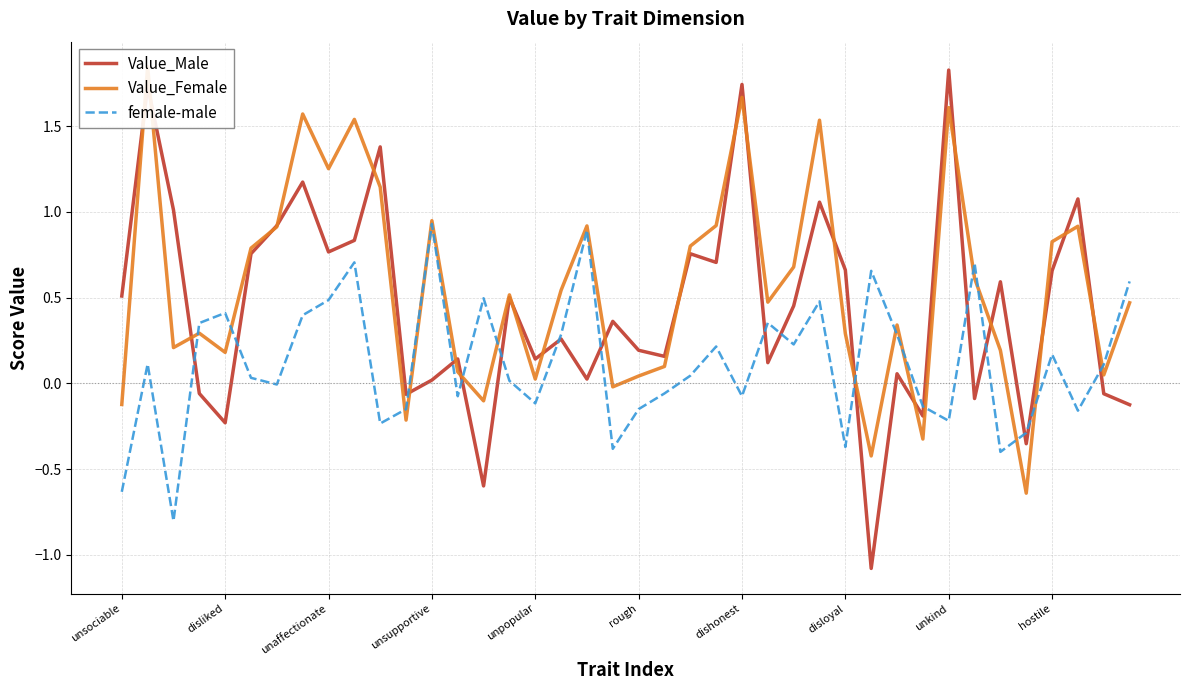

The female-male series shows -0.0 at 13. True or false?

False